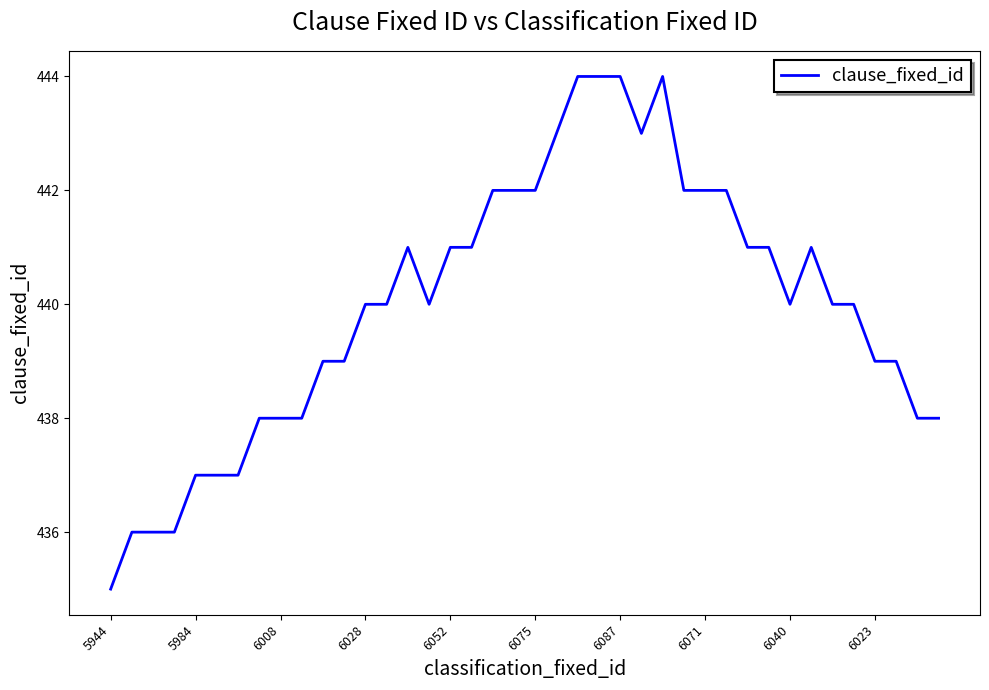

What is the difference between the maximum and minimum values?

9